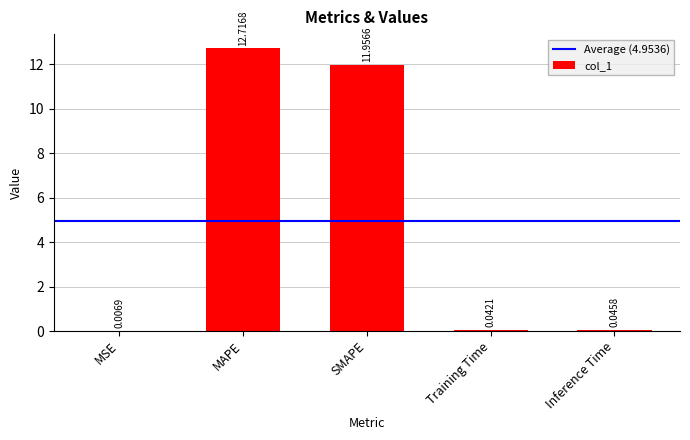

Where is the data nearest to the value 6?

Inference Time